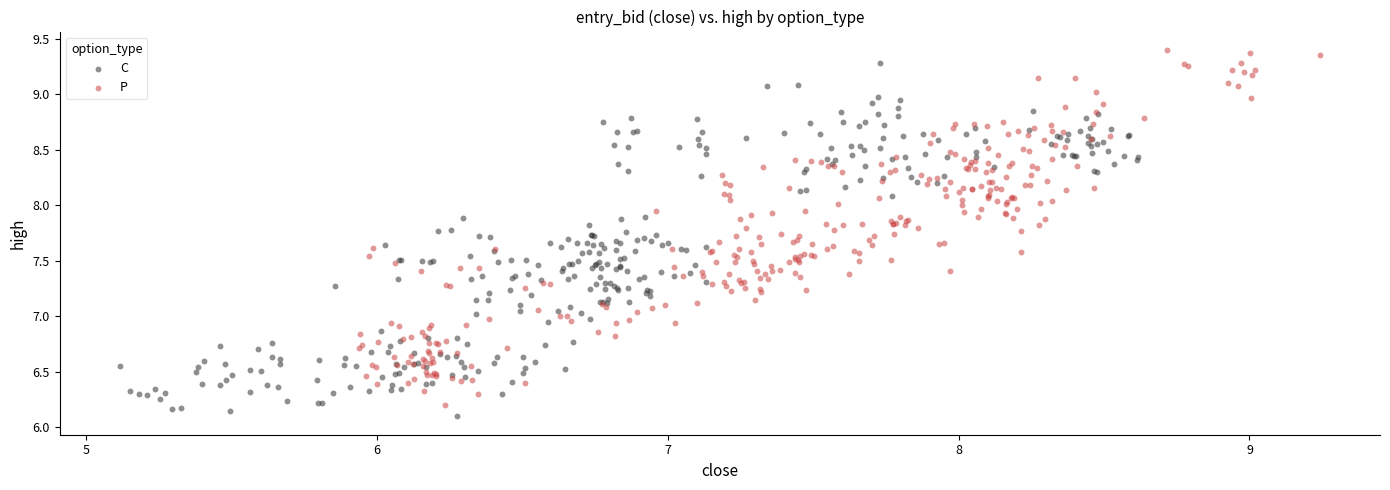

Which series reaches the minimum Y coordinate?

C